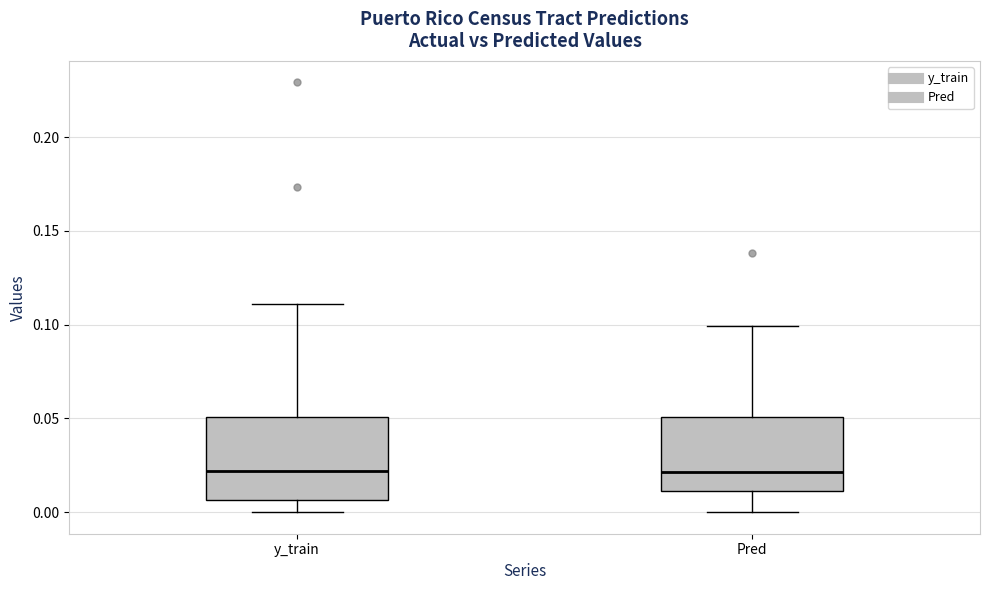

Reading left to right, transcribe this box plot: for each box, give where its median line is, the range the box spans, and where its two whiskers end, as read against the y-axis. The values are not printed on the chart, so give them approximately, as read against the axis.

y_train: median 0.020, box 0.005 to 0.050, whiskers 0.000 to 0.110
Pred: median 0.020, box 0.010 to 0.050, whiskers 0.000 to 0.100